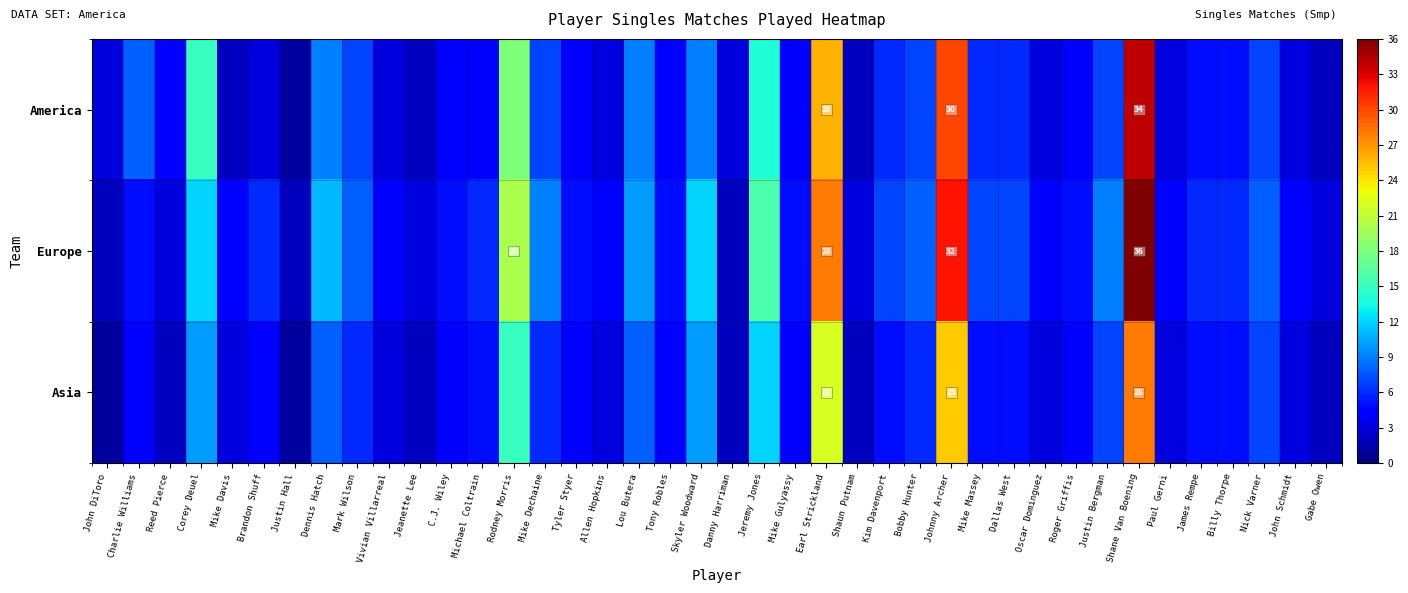

At Shane Van Boening, list the series in order from largest to smallest.

Europe, America, Asia